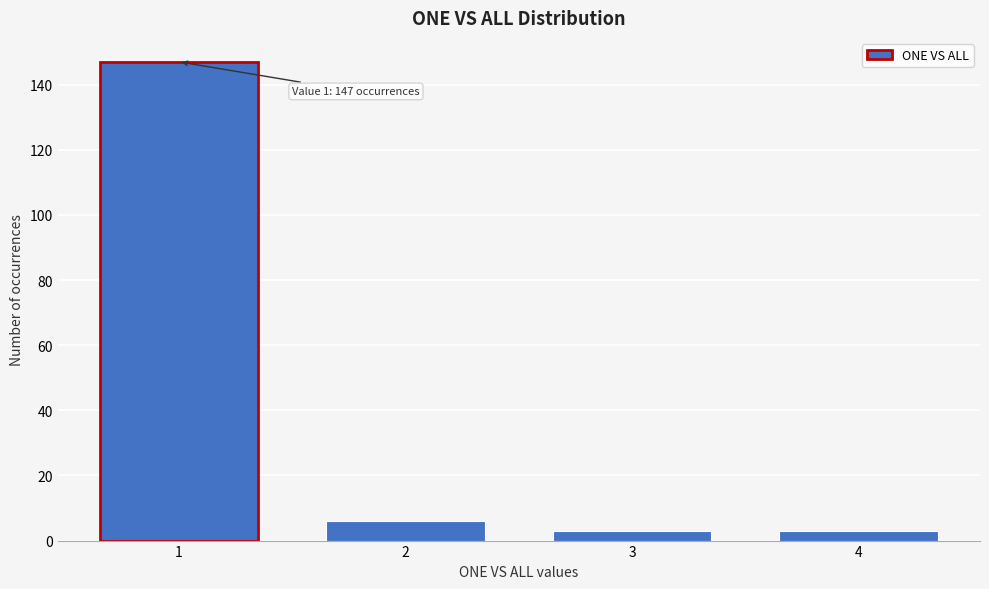

Reading left to right, extract all data points from this chart.

147	6	3	3